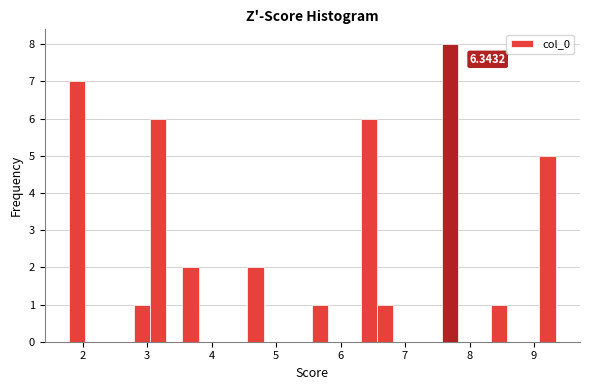

Read against the x-axis, roughly where is the centre of the tallest bar?

7.7